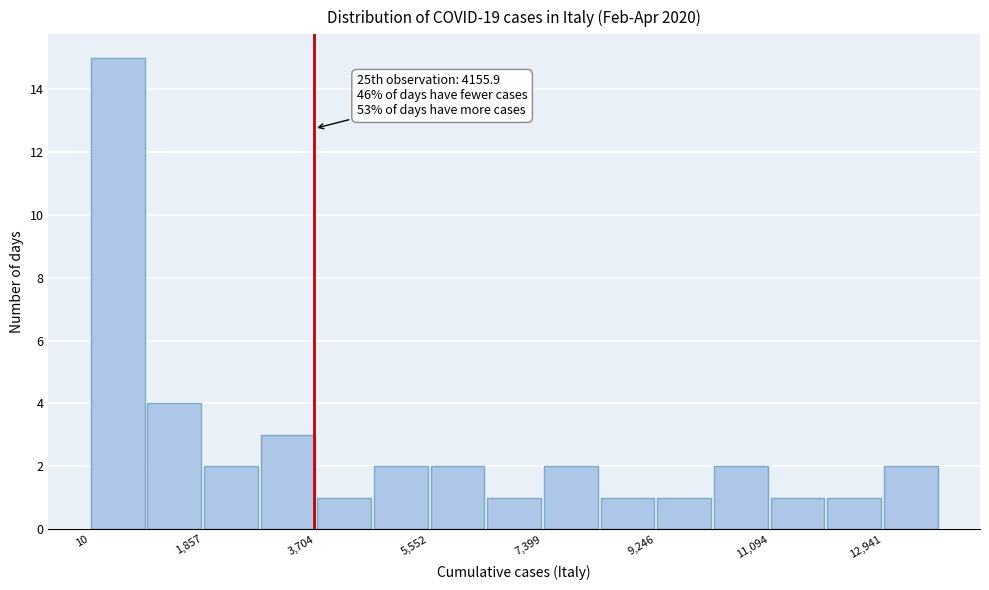

Over which range of the x-axis is the bar tallest?

0 to 1000